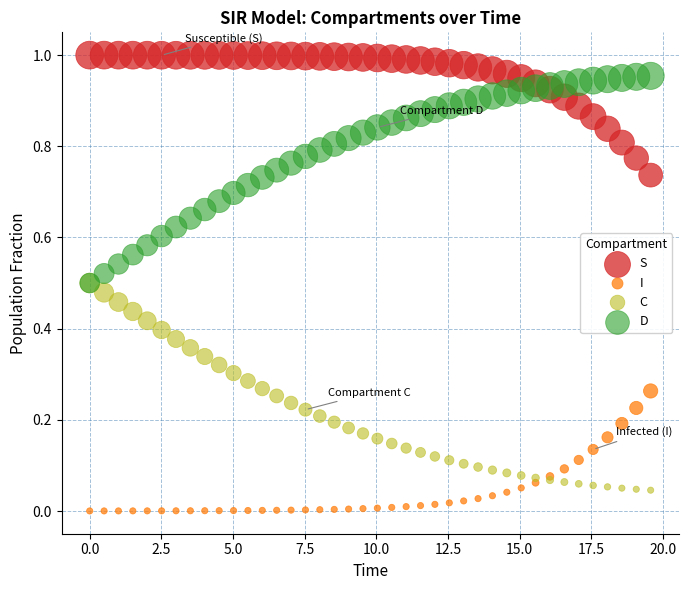

What are all the series names shown in the legend?

S, I, C, D